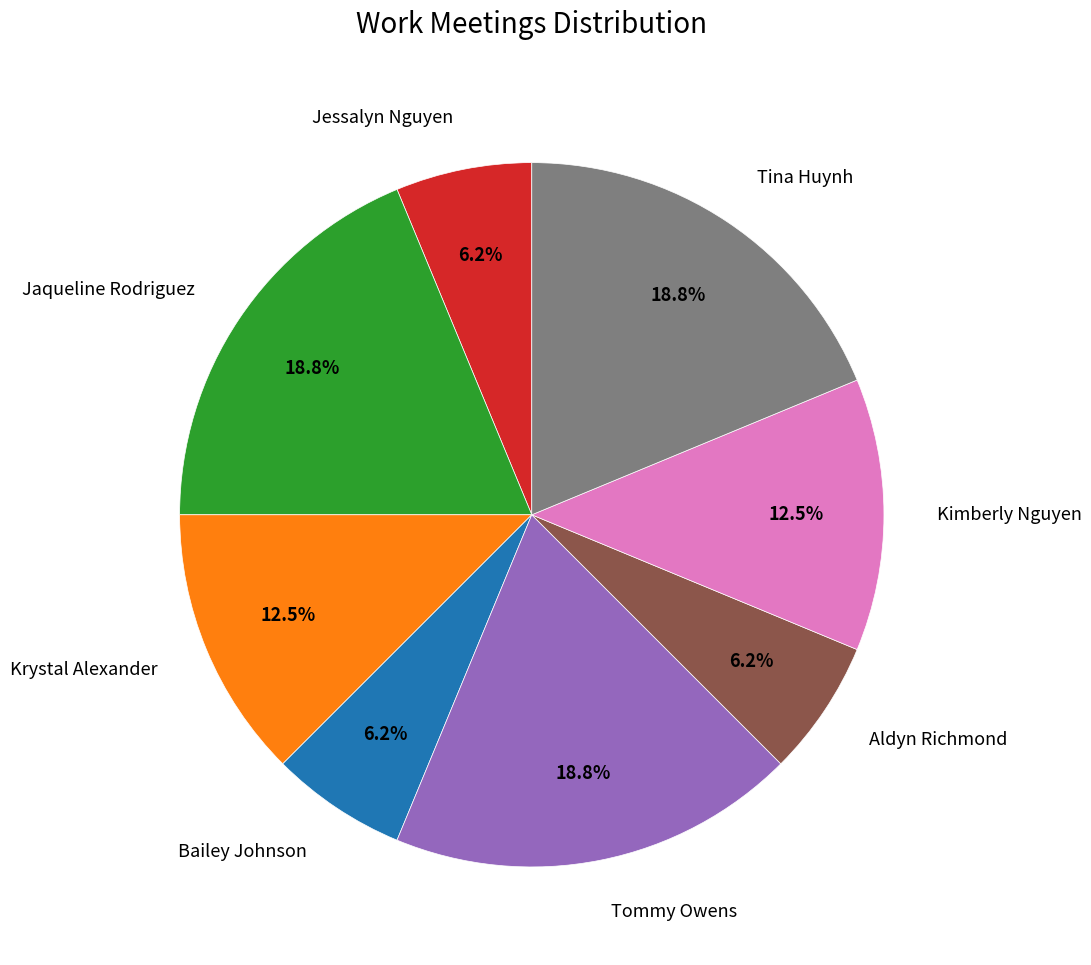

The Jessalyn Nguyen slice represents 6% of the pie. True or false?

True